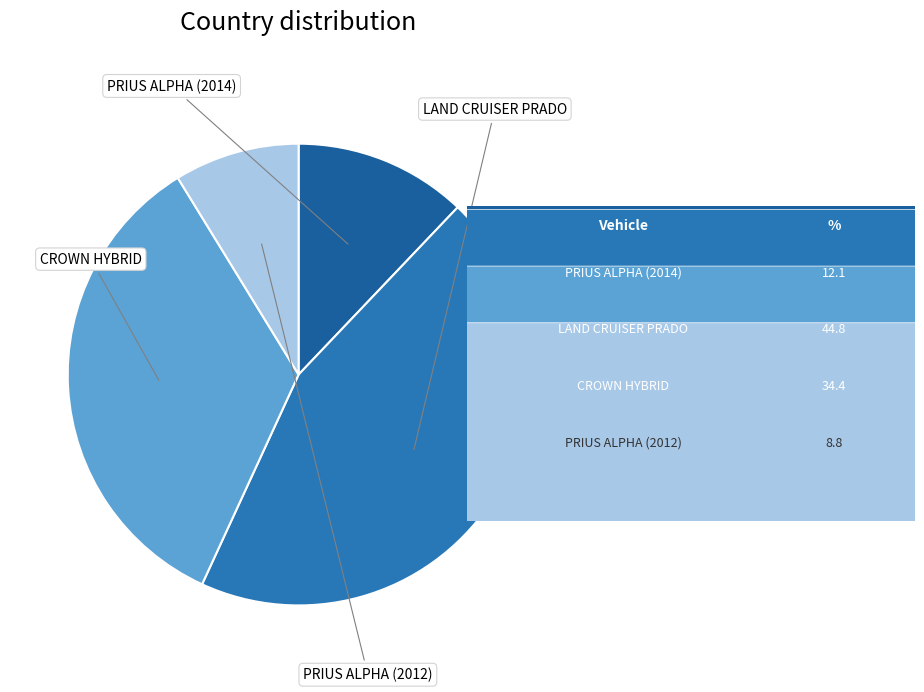

To the nearest percent, what is the difference between the largest and smallest slice percentages?

36%